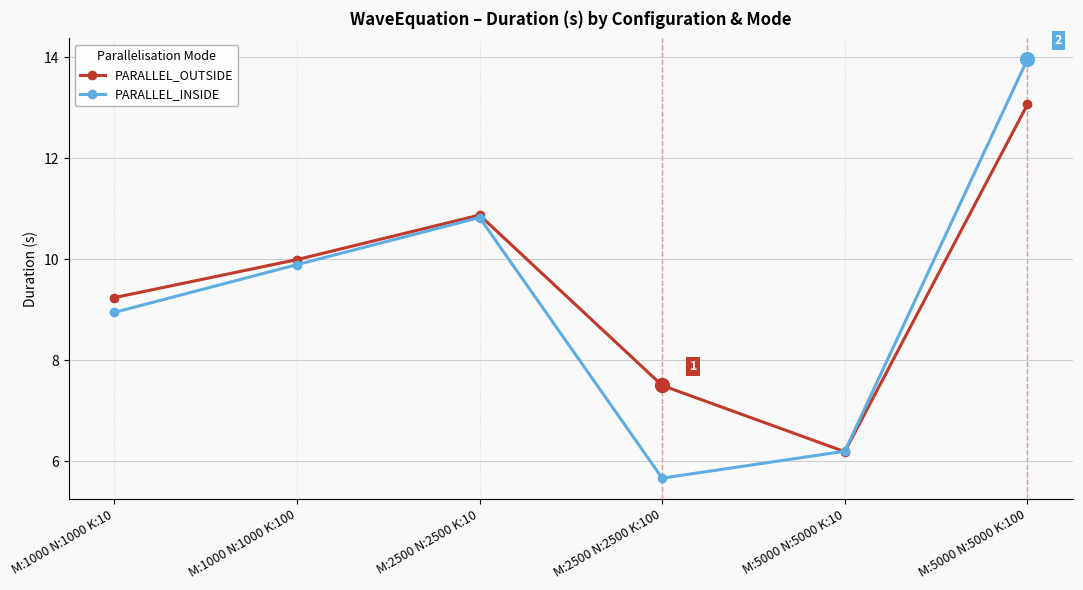

Reading left to right, extract all data points from this chart.

PARALLEL_OUTSIDE: M:1000 N:1000 K:10=9.2	M:1000 N:1000 K:100=10.0	M:2500 N:2500 K:10=10.9	M:2500 N:2500 K:100=7.5	M:5000 N:5000 K:10=6.2	M:5000 N:5000 K:100=13.1
PARALLEL_INSIDE: M:1000 N:1000 K:10=8.9	M:1000 N:1000 K:100=9.9	M:2500 N:2500 K:10=10.8	M:2500 N:2500 K:100=5.7	M:5000 N:5000 K:10=6.2	M:5000 N:5000 K:100=14.0